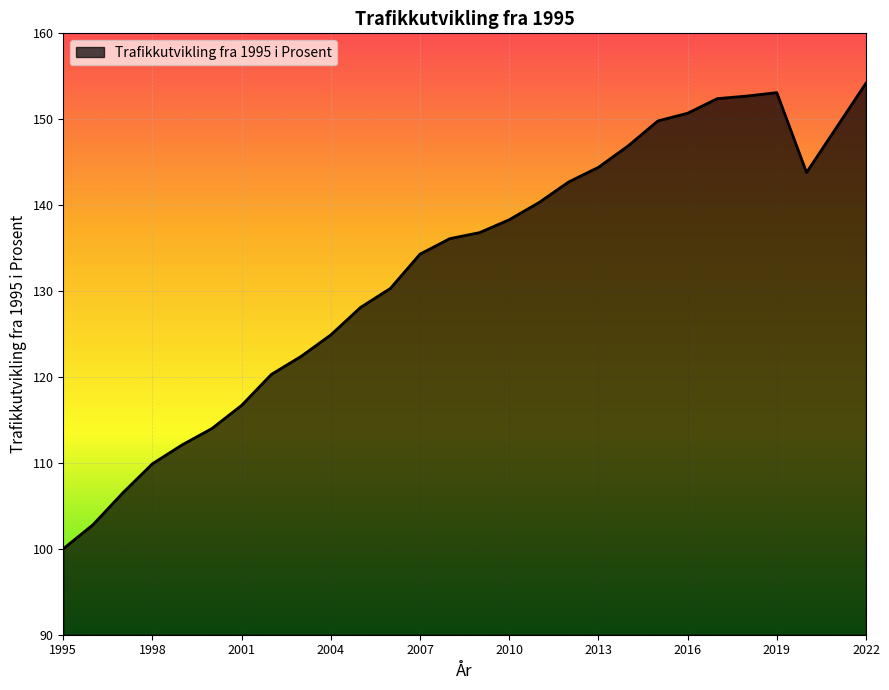

What is the smallest value displayed?

100.0